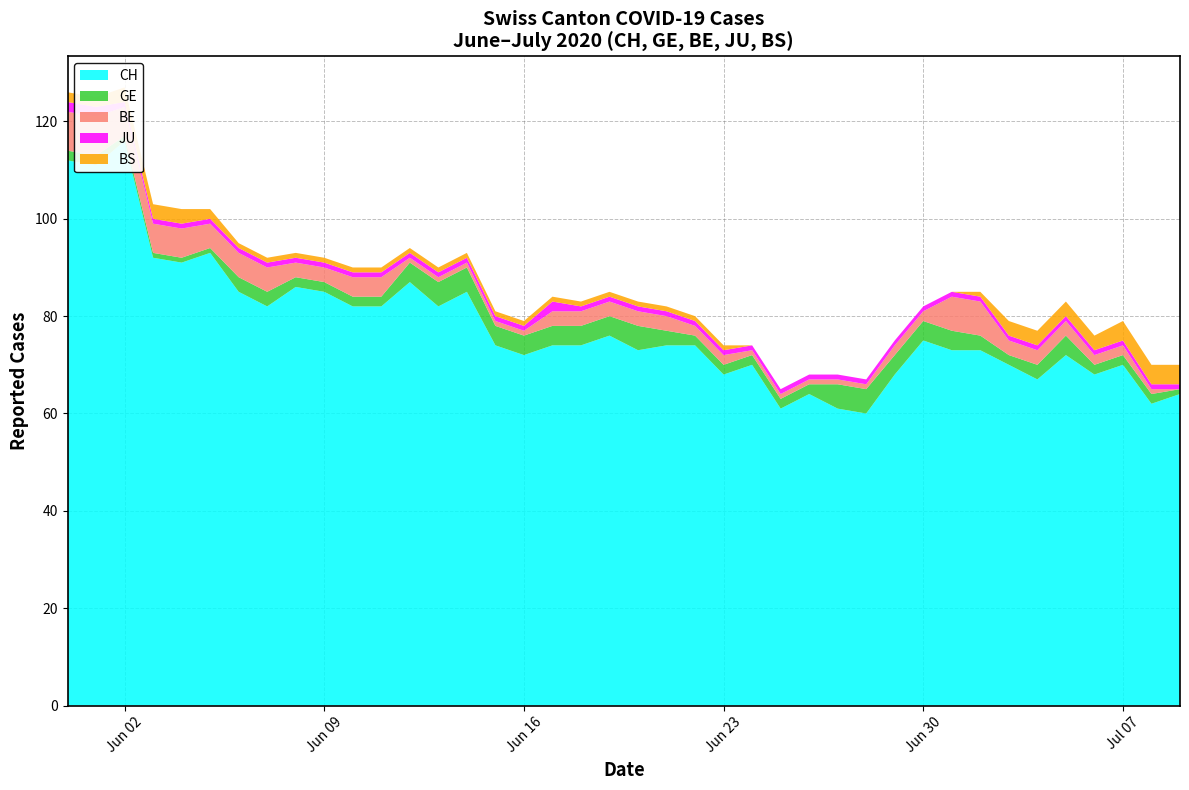

Reading right to left, list all the values displayed in this chart.

CH: 64	62	70	68	72	67	70	73	73	75	68	60	61	64	61	70	68	74	74	73	76	74	74	72	74	85	82	87	82	82	85	86	82	85	93	91	92	116	111	112
GE: 1	2	2	2	4	3	2	3	4	4	4	5	5	2	2	2	2	2	3	5	4	4	4	4	4	5	5	4	2	2	2	2	3	3	1	1	1	1	2	2
BE: 0	1	2	2	3	3	3	7	7	2	2	1	1	1	1	1	2	2	3	3	3	3	3	1	1	1	1	1	4	4	3	3	5	5	5	6	6	6	8	8
JU: 1	1	1	1	1	1	1	1	1	1	1	1	1	1	1	1	1	1	1	1	1	1	2	1	1	1	1	1	1	1	1	1	1	1	1	1	1	1	2	2
BS: 4	4	4	3	3	3	3	1	0	0	0	0	0	0	0	0	1	1	1	1	1	1	1	1	1	1	1	1	1	1	1	1	1	1	2	3	3	3	2	2